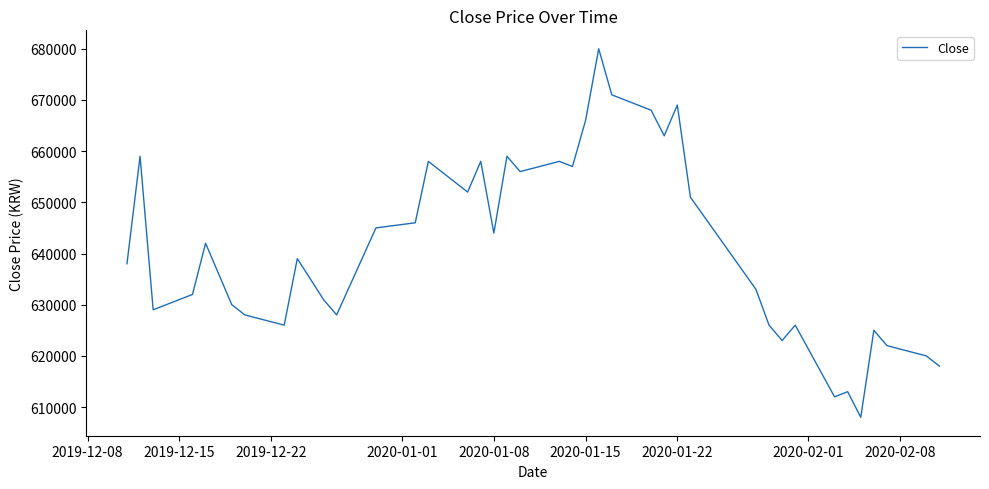

What is the maximum value shown in the chart?

680000